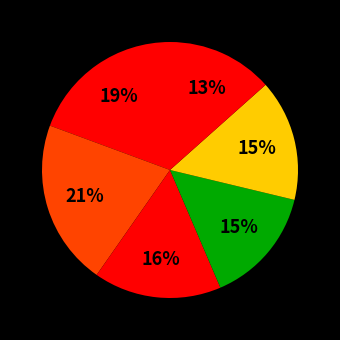

Which slice is the largest?

2